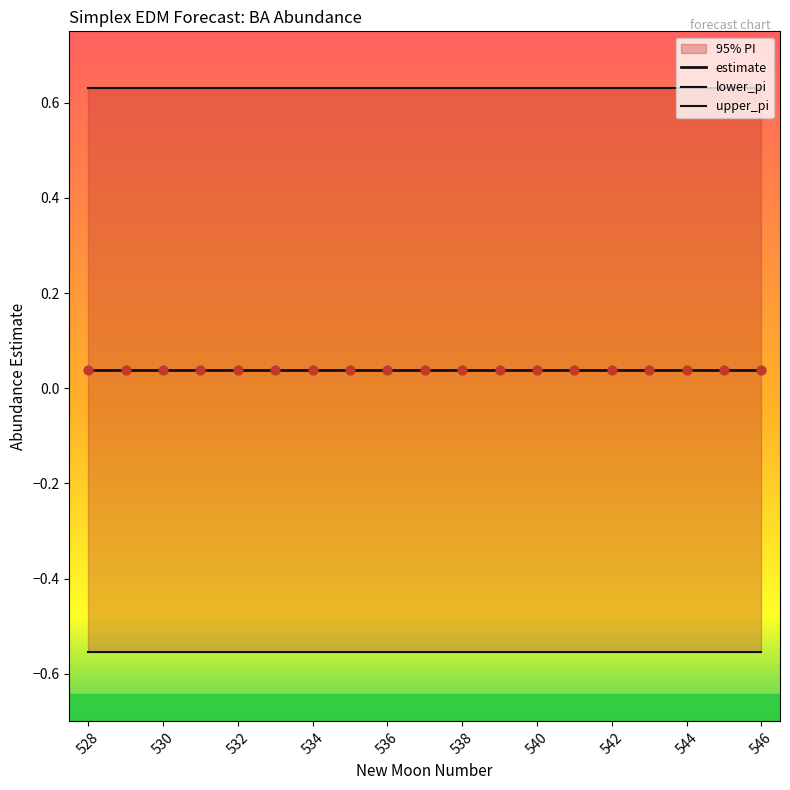

What is the total value across all series at 546?

0.1